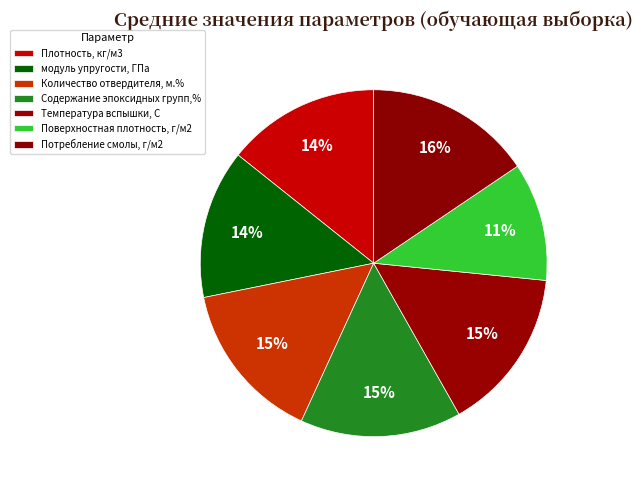

Which slice is the smallest?

Поверхностная плотность, г/м2